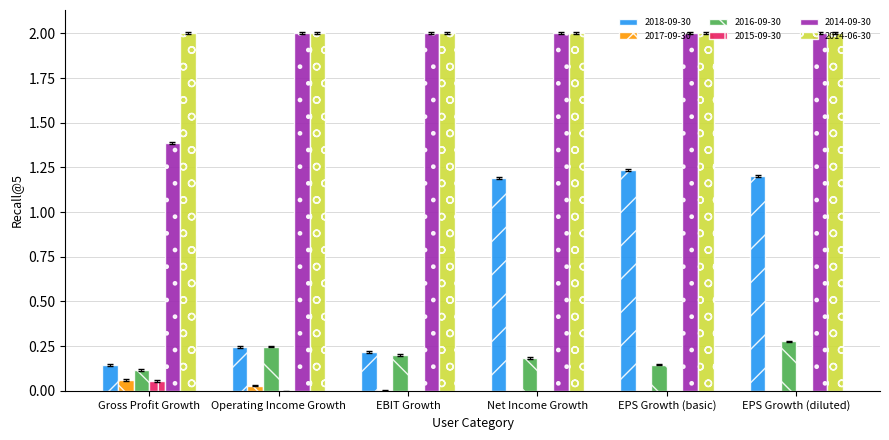

What is the difference between the maximum and minimum values in the 2016-09-30 series?

0.2